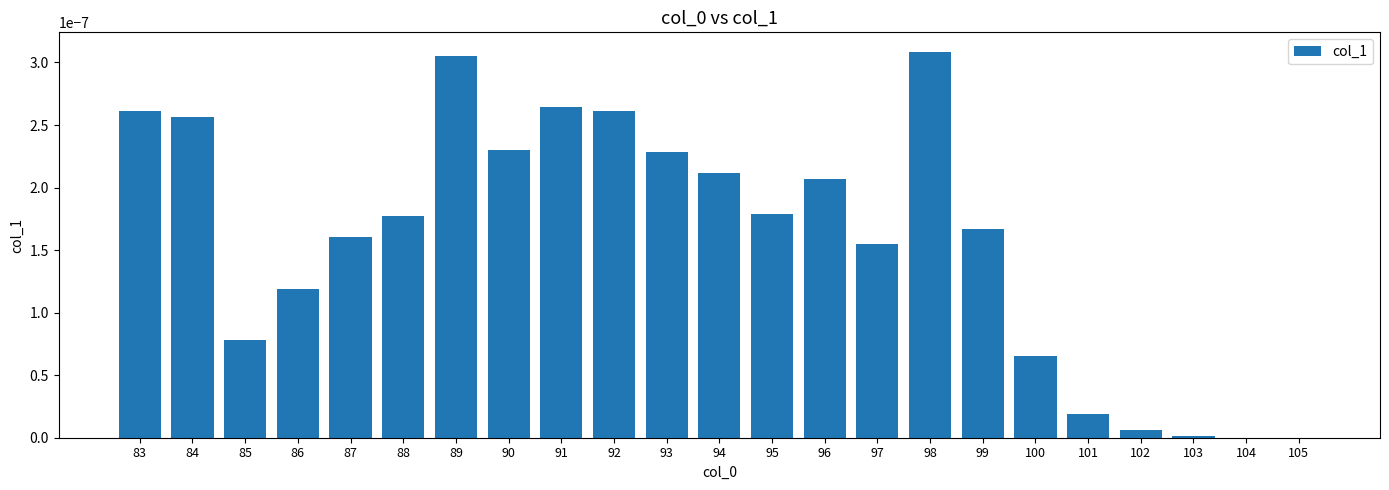

Which category has the highest value across all series?

98